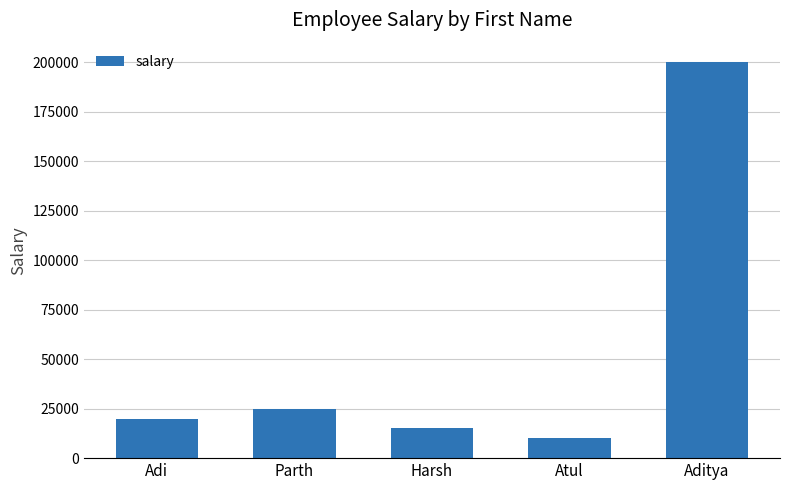

At which label is the value closest to 105000?

Parth